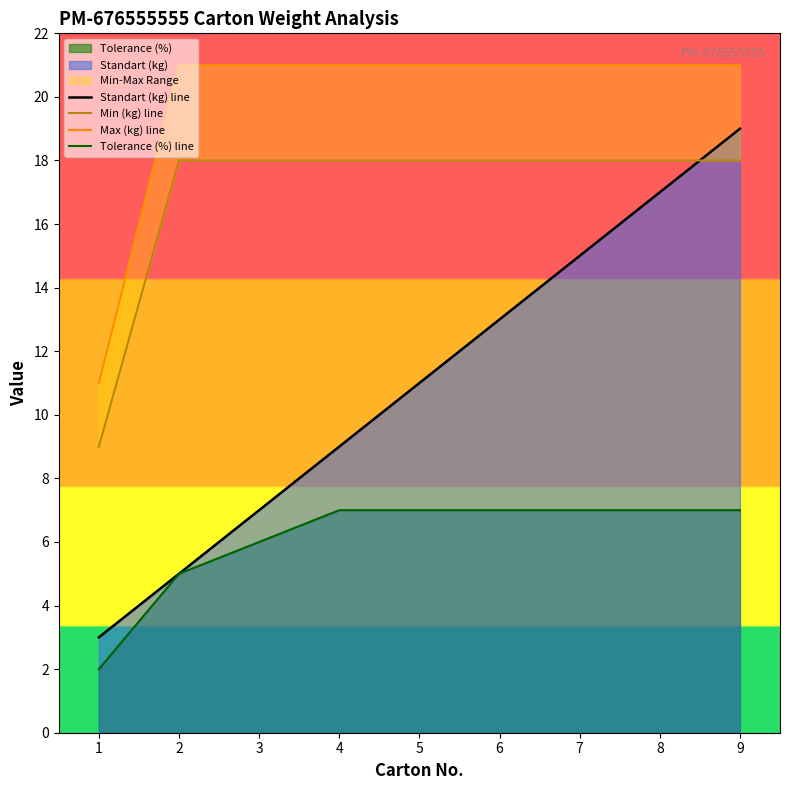

Reading left to right, transcribe all the data shown in this chart.

Standart (kg) line: 1=3	2=5	3=7	4=9	5=11	6=13	7=15	8=17	9=19
Min (kg) line: 1=9	2=18	3=18	4=18	5=18	6=18	7=18	8=18	9=18
Max (kg) line: 1=11	2=21	3=21	4=21	5=21	6=21	7=21	8=21	9=21
Tolerance (%) line: 1=2	2=5	3=6	4=7	5=7	6=7	7=7	8=7	9=7